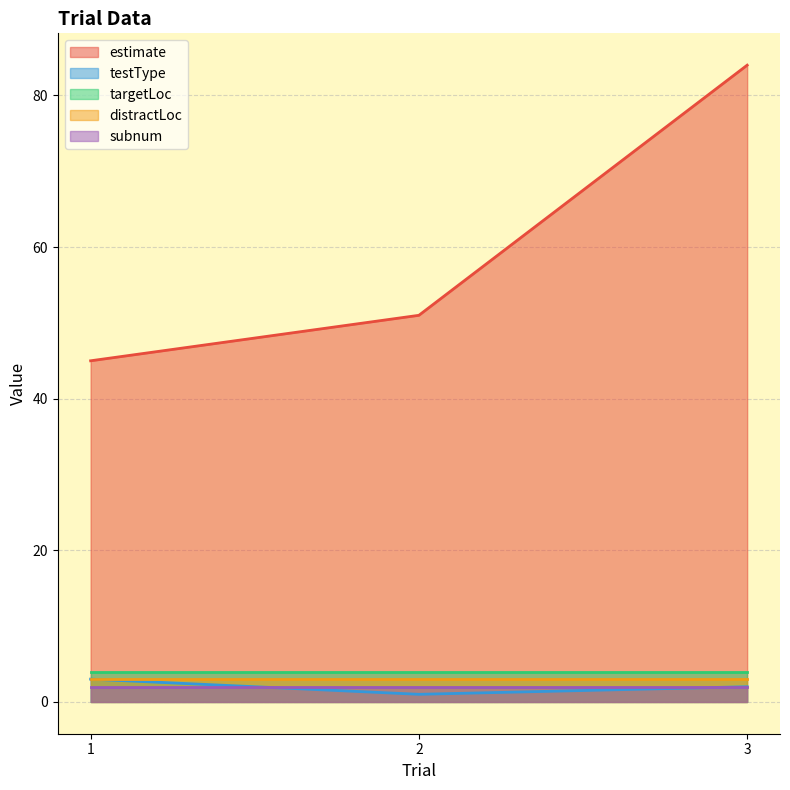

Is the value of targetLoc at 2 greater than the value of estimate at 1?

No